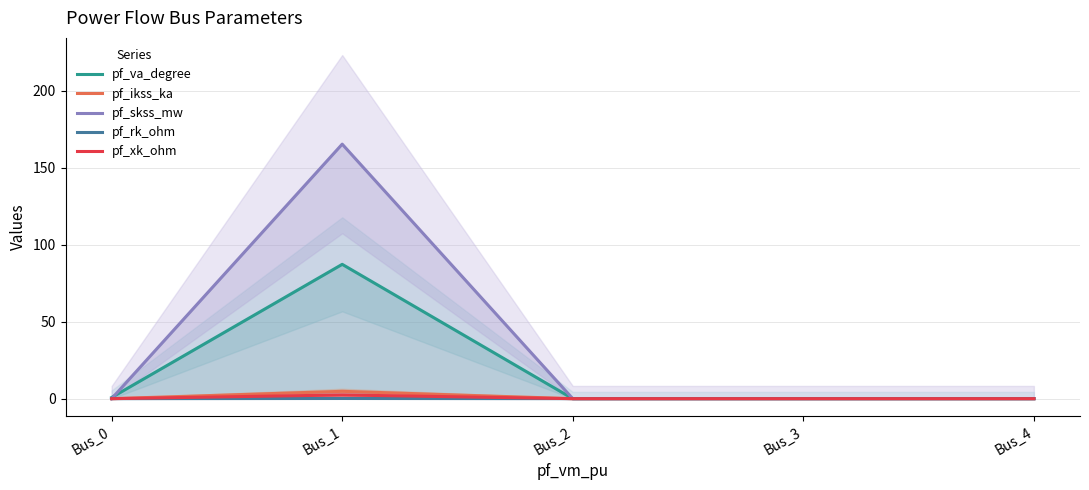

Where is the first local maximum for pf_va_degree?

Bus_1